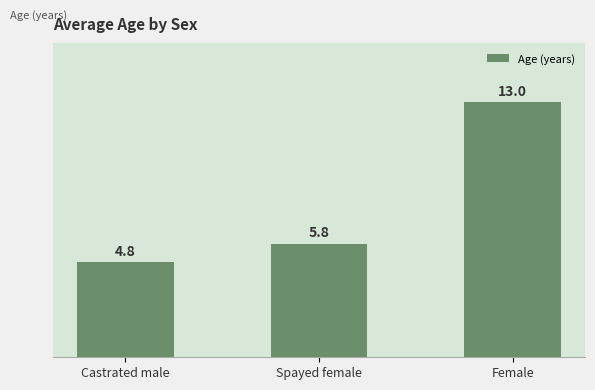

At which label does the data first exceed 5?

Spayed female